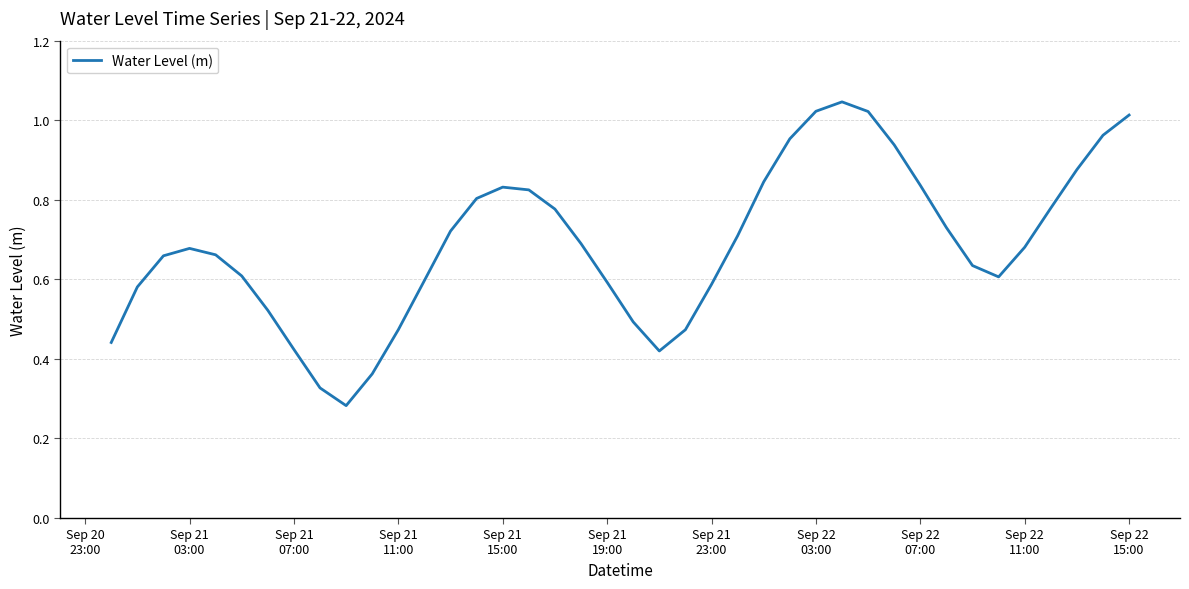

What is the greatest value displayed?

1.0